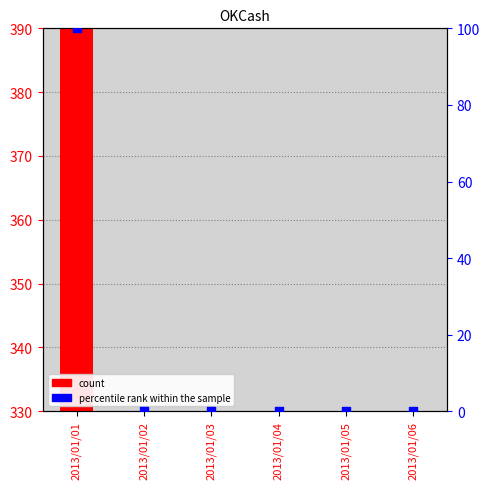

What are all the series names shown in the legend?

count, percentile rank within the sample